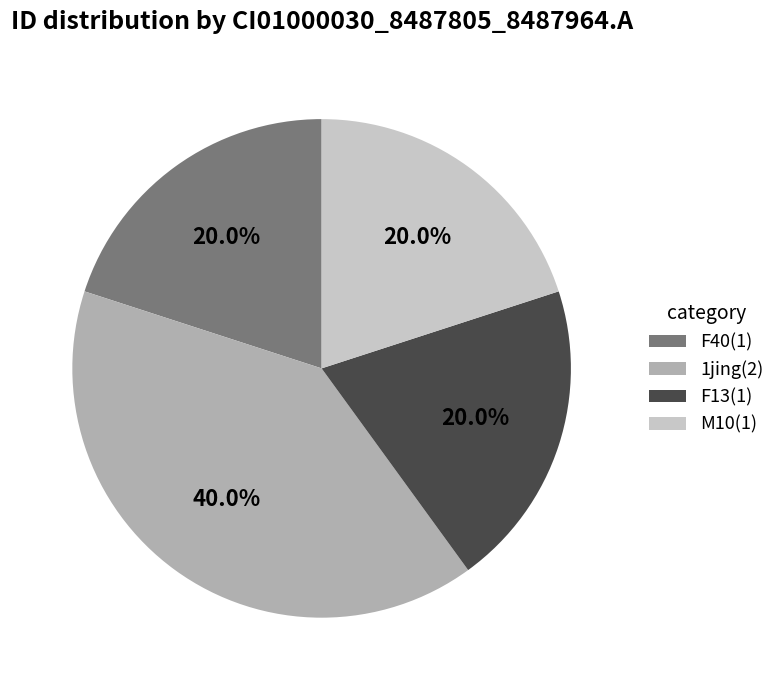

Is there any slice that represents more than half of the pie?

No